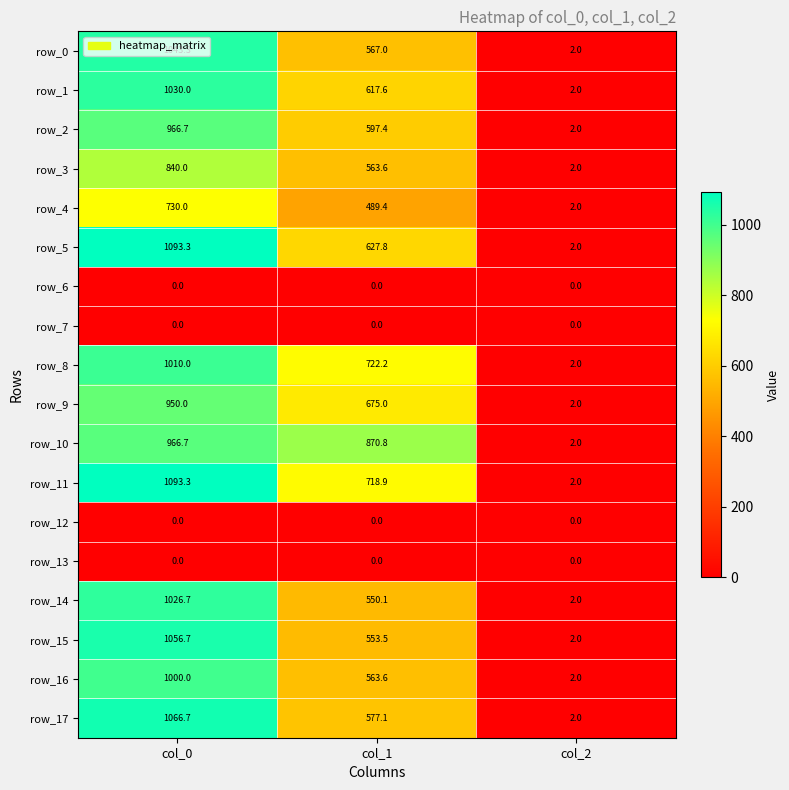

The value of row_17 at col_2 is 2.0. True or false?

True